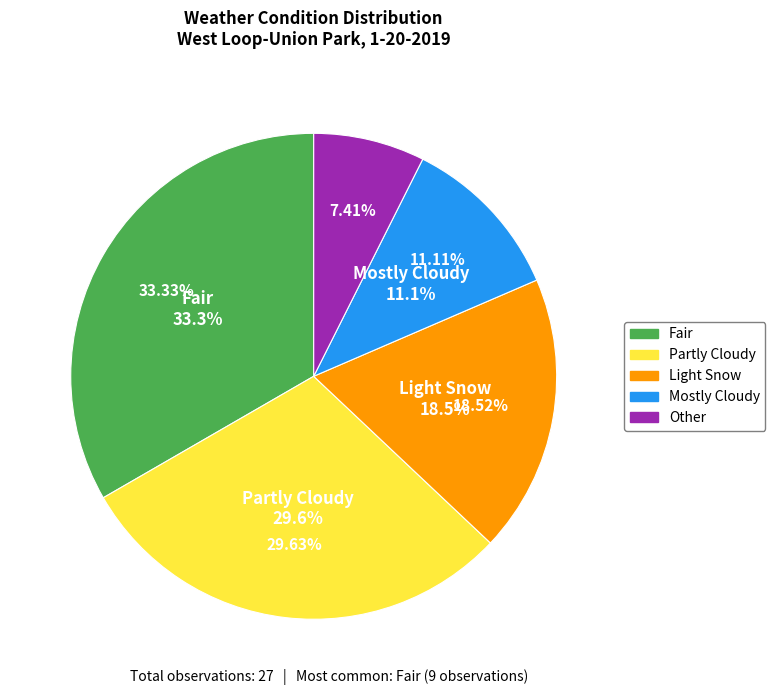

True or false: Other accounts for 7% of the total.

True